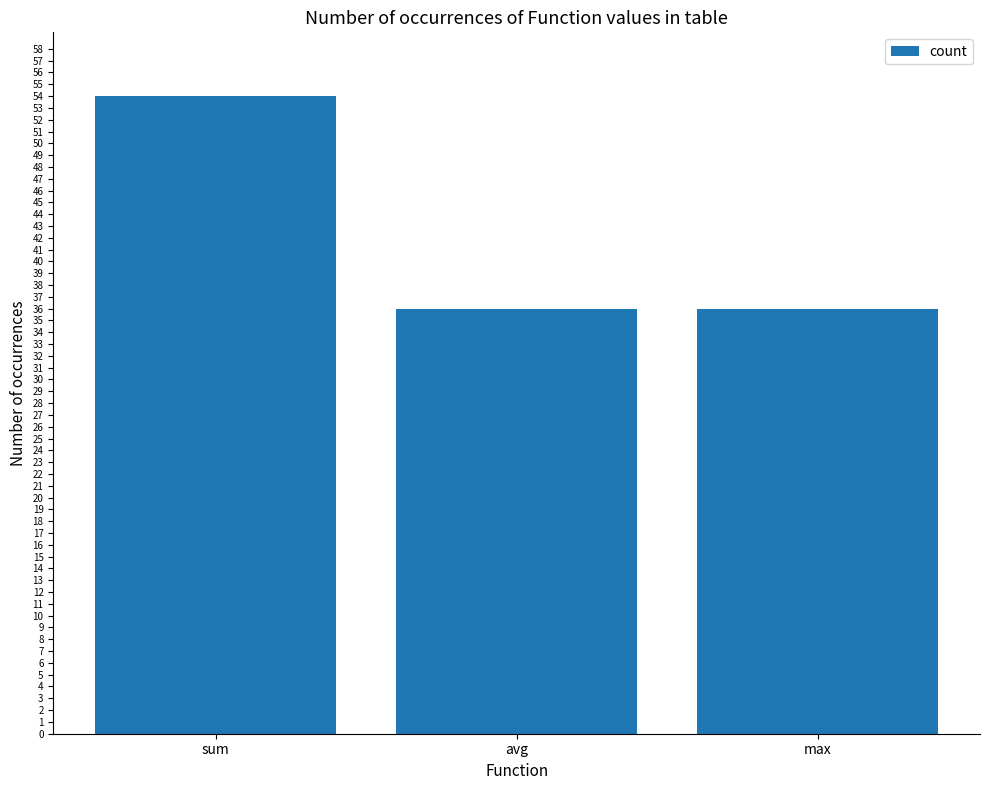

What is the label of the 3rd bar from the left?

max